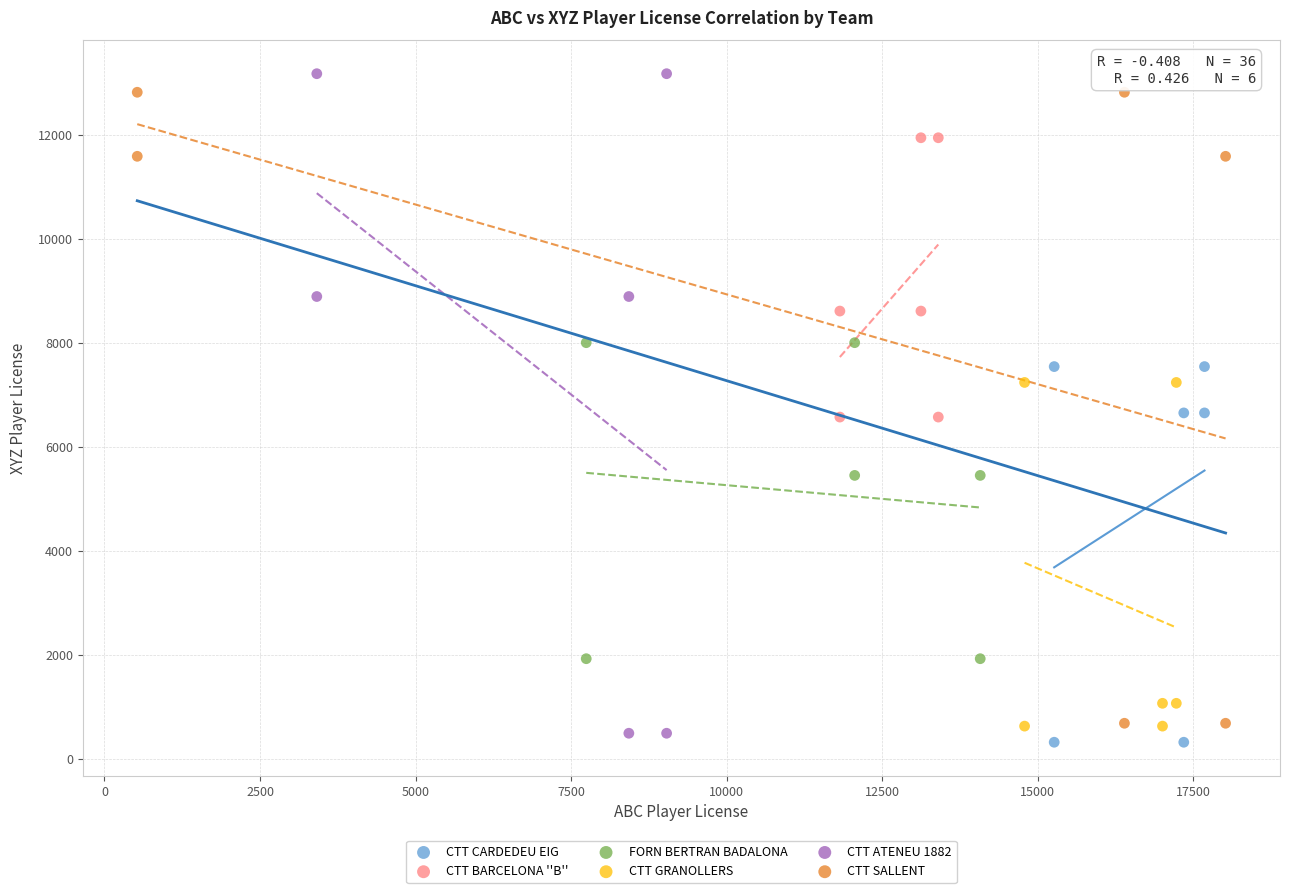

Which series has the widest spread of Y values?

CTT ATENEU 1882